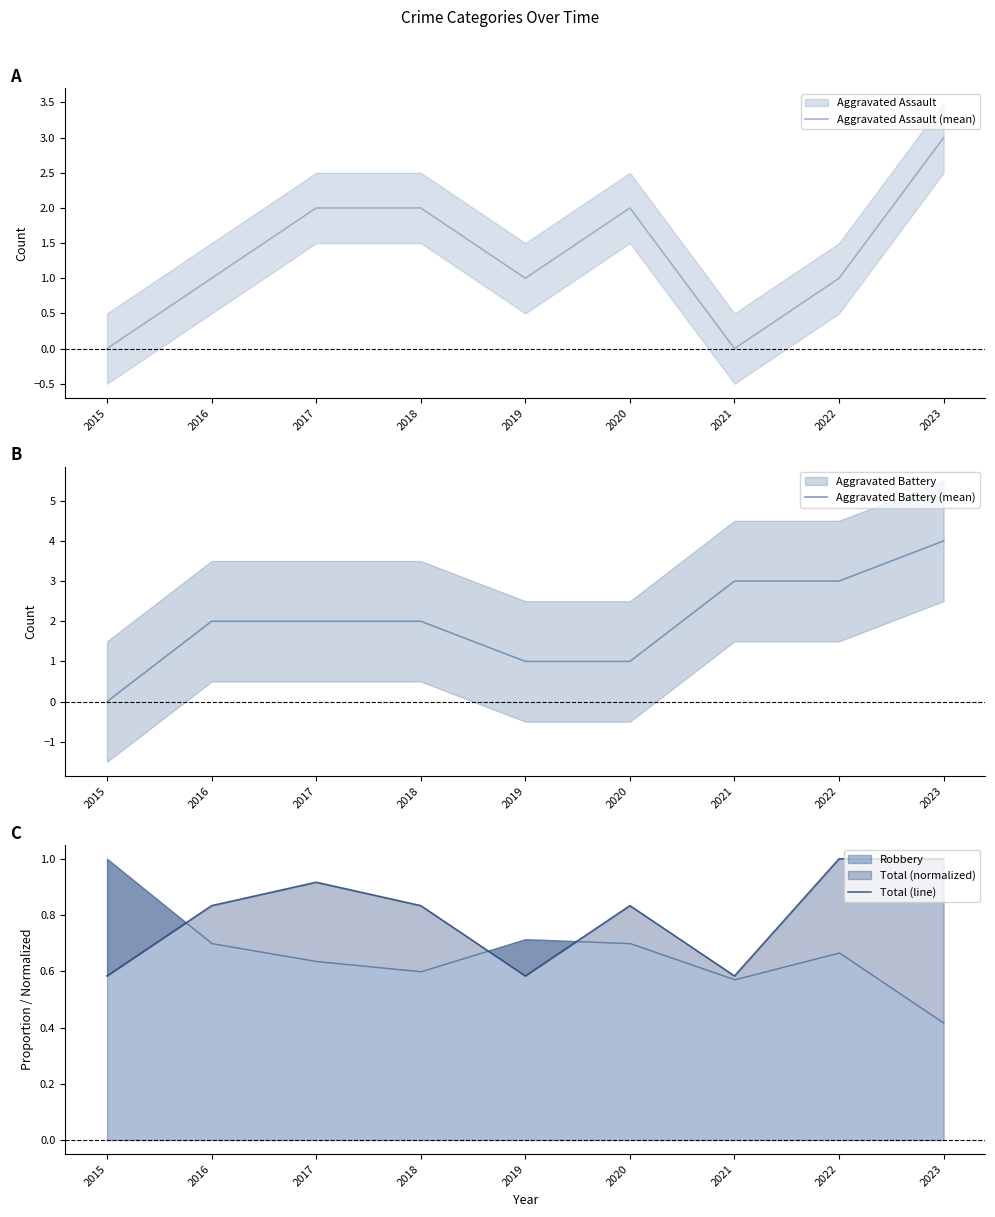

Is this an area chart (filled region under the line)?

No